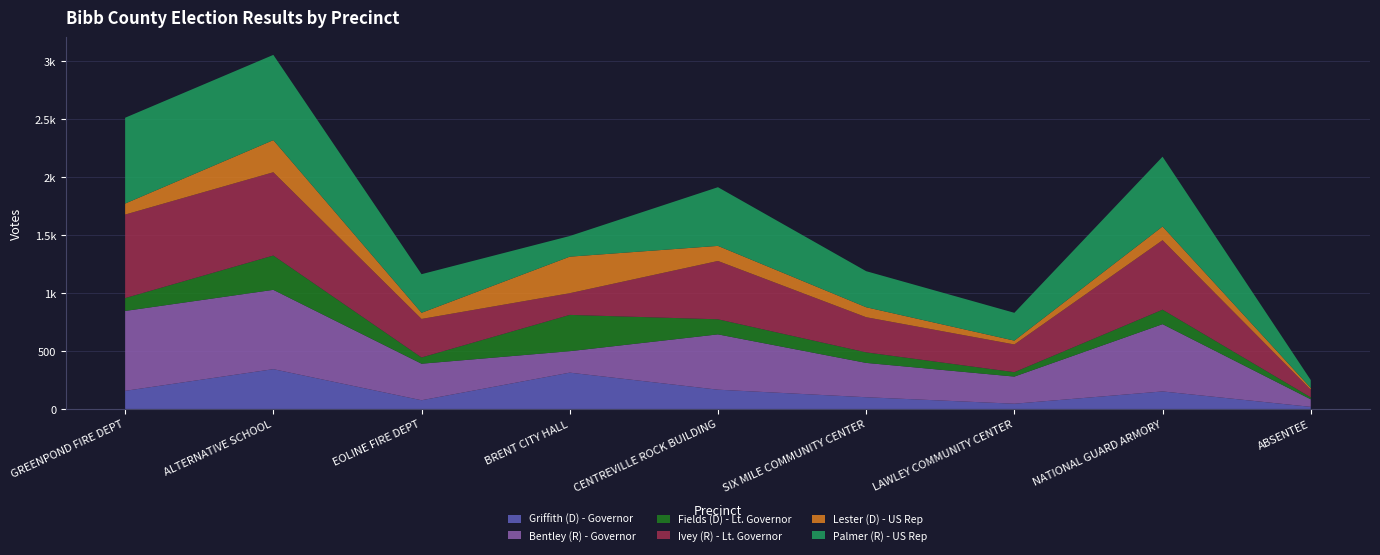

Reading left to right, what are all the values shown in this chart?

Griffith (D) - Governor: GREENPOND FIRE DEPT=156	ALTERNATIVE SCHOOL=343	EOLINE FIRE DEPT=75	BRENT CITY HALL=313	CENTREVILLE ROCK BUILDING=166	SIX MILE COMMUNITY CENTER=101	LAWLEY COMMUNITY CENTER=45	NATIONAL GUARD ARMORY=151	ABSENTEE=18
Bentley (R) - Governor: GREENPOND FIRE DEPT=689	ALTERNATIVE SCHOOL=684	EOLINE FIRE DEPT=315	BRENT CITY HALL=185	CENTREVILLE ROCK BUILDING=477	SIX MILE COMMUNITY CENTER=296	LAWLEY COMMUNITY CENTER=234	NATIONAL GUARD ARMORY=580	ABSENTEE=65
Fields (D) - Lt. Governor: GREENPOND FIRE DEPT=111	ALTERNATIVE SCHOOL=296	EOLINE FIRE DEPT=54	BRENT CITY HALL=313	CENTREVILLE ROCK BUILDING=130	SIX MILE COMMUNITY CENTER=91	LAWLEY COMMUNITY CENTER=38	NATIONAL GUARD ARMORY=125	ABSENTEE=17
Ivey (R) - Lt. Governor: GREENPOND FIRE DEPT=720	ALTERNATIVE SCHOOL=718	EOLINE FIRE DEPT=332	BRENT CITY HALL=187	CENTREVILLE ROCK BUILDING=503	SIX MILE COMMUNITY CENTER=303	LAWLEY COMMUNITY CENTER=239	NATIONAL GUARD ARMORY=599	ABSENTEE=66
Lester (D) - US Rep: GREENPOND FIRE DEPT=95	ALTERNATIVE SCHOOL=277	EOLINE FIRE DEPT=53	BRENT CITY HALL=315	CENTREVILLE ROCK BUILDING=130	SIX MILE COMMUNITY CENTER=86	LAWLEY COMMUNITY CENTER=33	NATIONAL GUARD ARMORY=118	ABSENTEE=15
Palmer (R) - US Rep: GREENPOND FIRE DEPT=740	ALTERNATIVE SCHOOL=735	EOLINE FIRE DEPT=333	BRENT CITY HALL=178	CENTREVILLE ROCK BUILDING=506	SIX MILE COMMUNITY CENTER=311	LAWLEY COMMUNITY CENTER=240	NATIONAL GUARD ARMORY=602	ABSENTEE=68